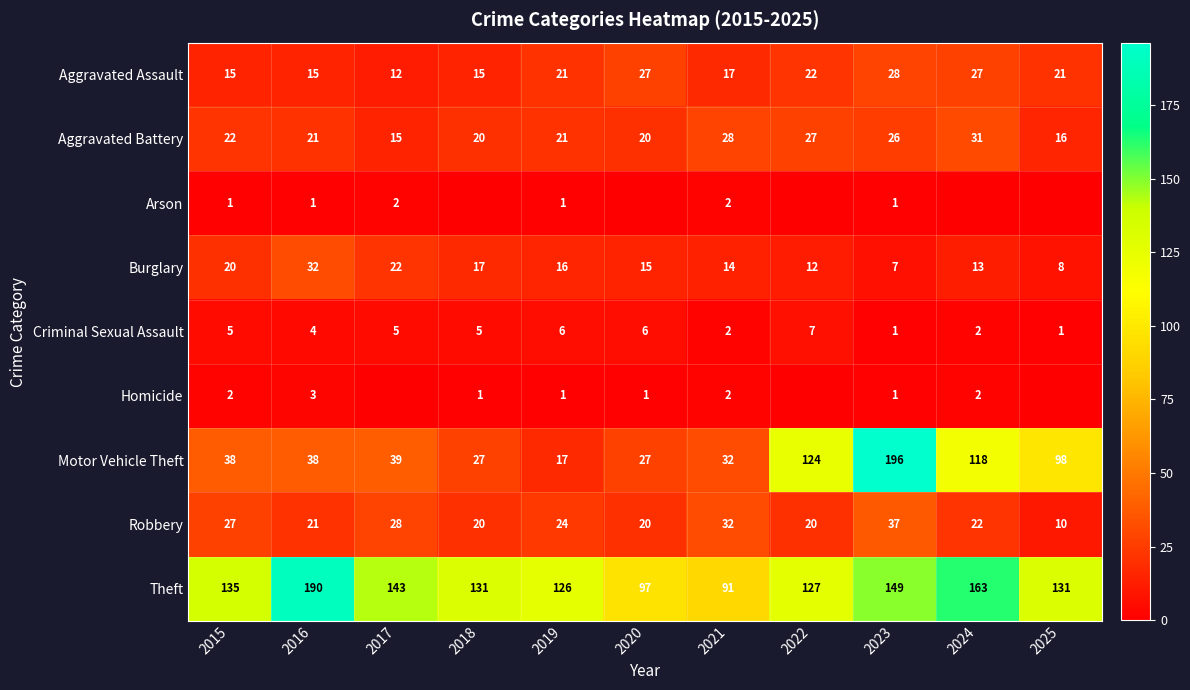

Read the Aggravated Assault value at 2020, to the nearest 10.

30